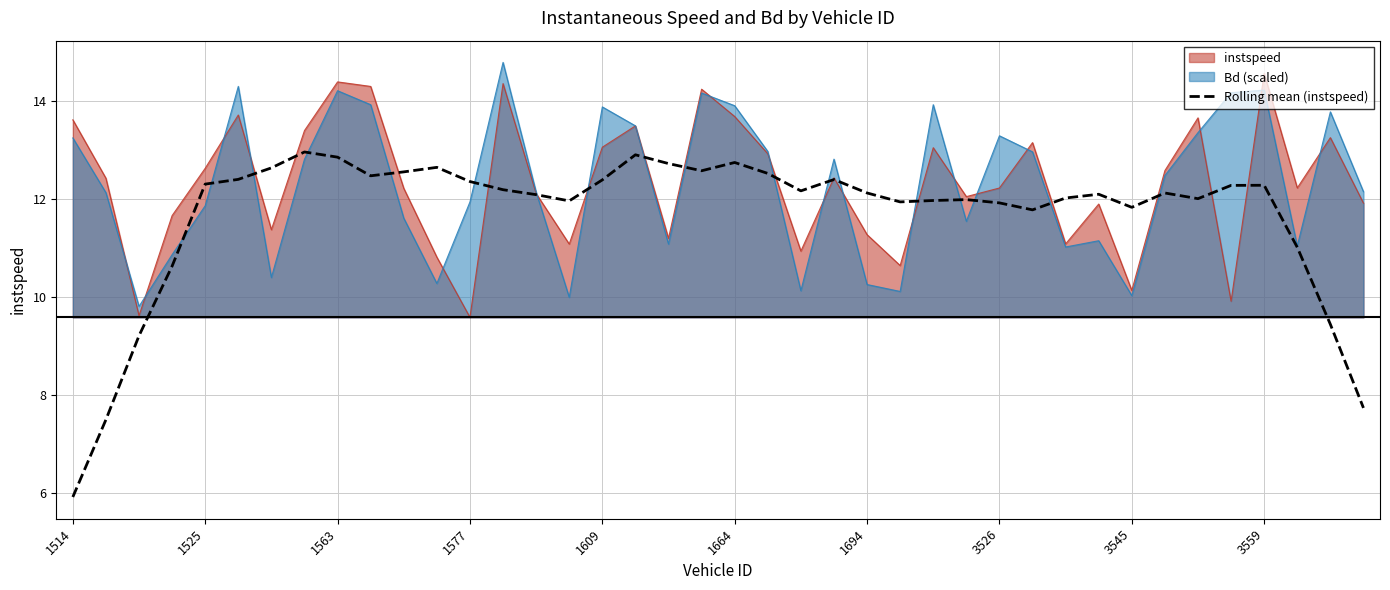

What is the total value across all series at 1609?

39.3